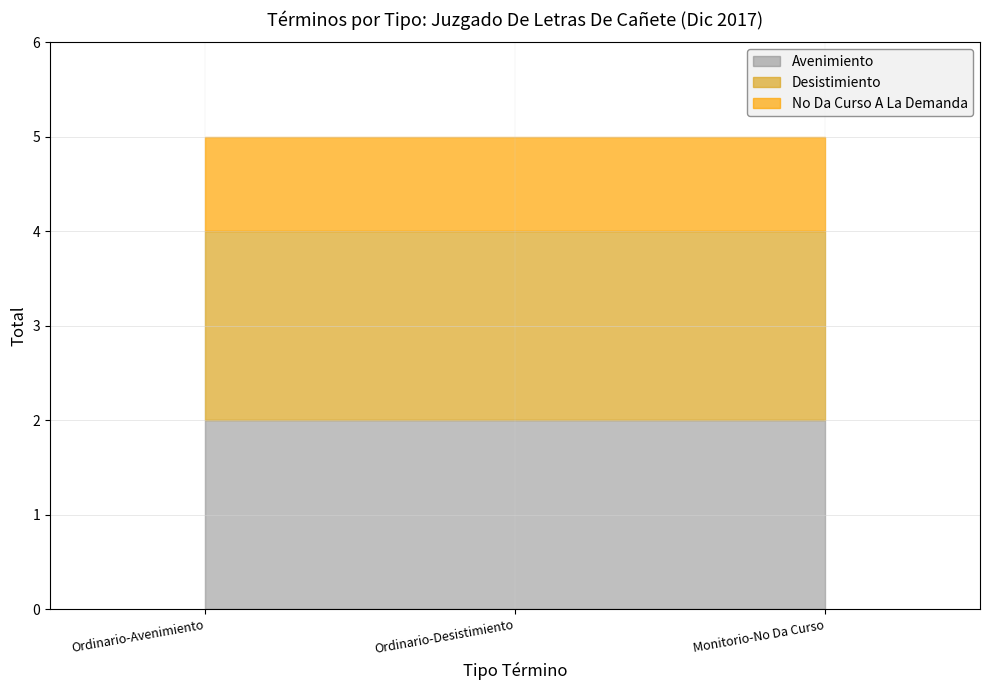

Reading left to right, list all the values displayed in this chart.

Avenimiento: 2	2	2
Desistimiento: 2	2	2
No Da Curso A La Demanda: 1	1	1